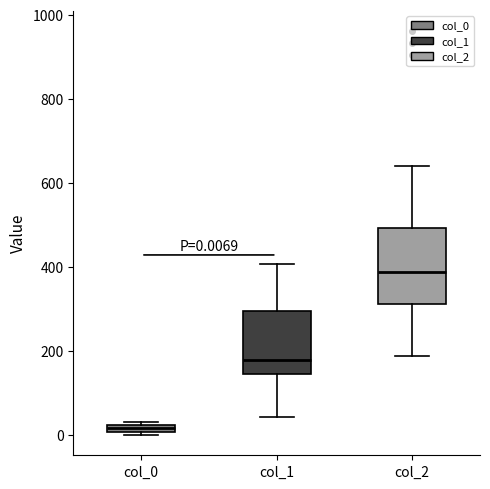

Which box's median line is the lowest?

col_0